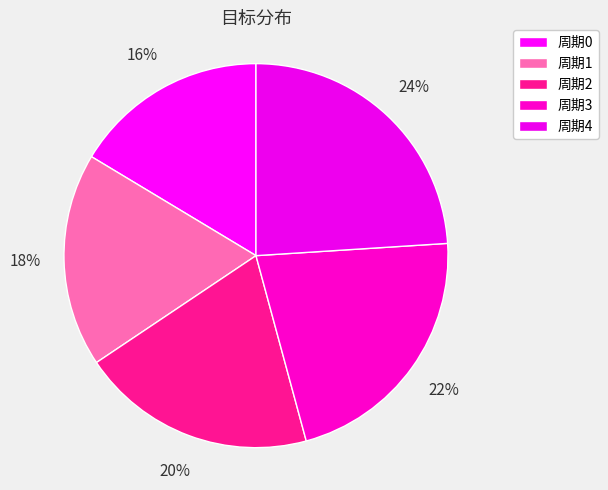

Does 周期3 account for over 50% of the chart?

No